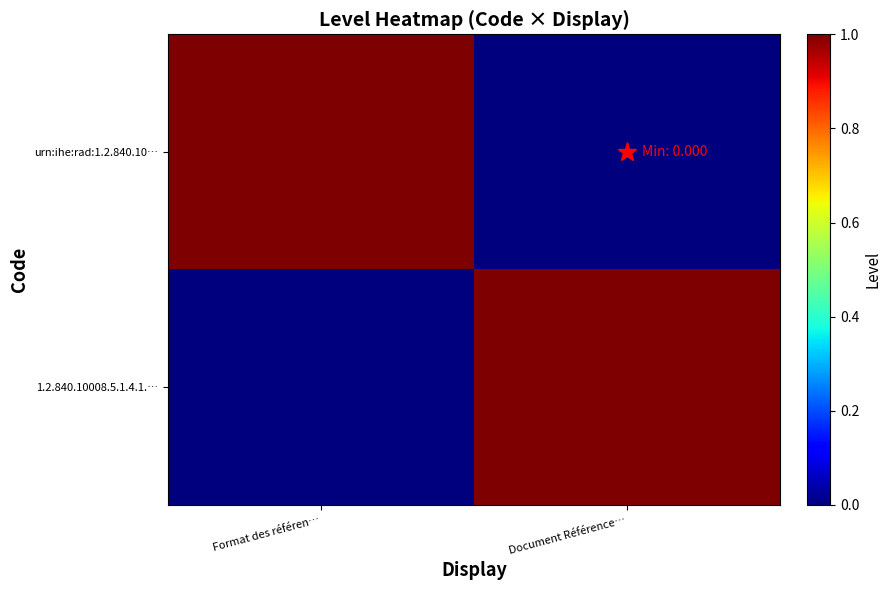

What is the spread (max minus min) of values at Format des référen…?

1